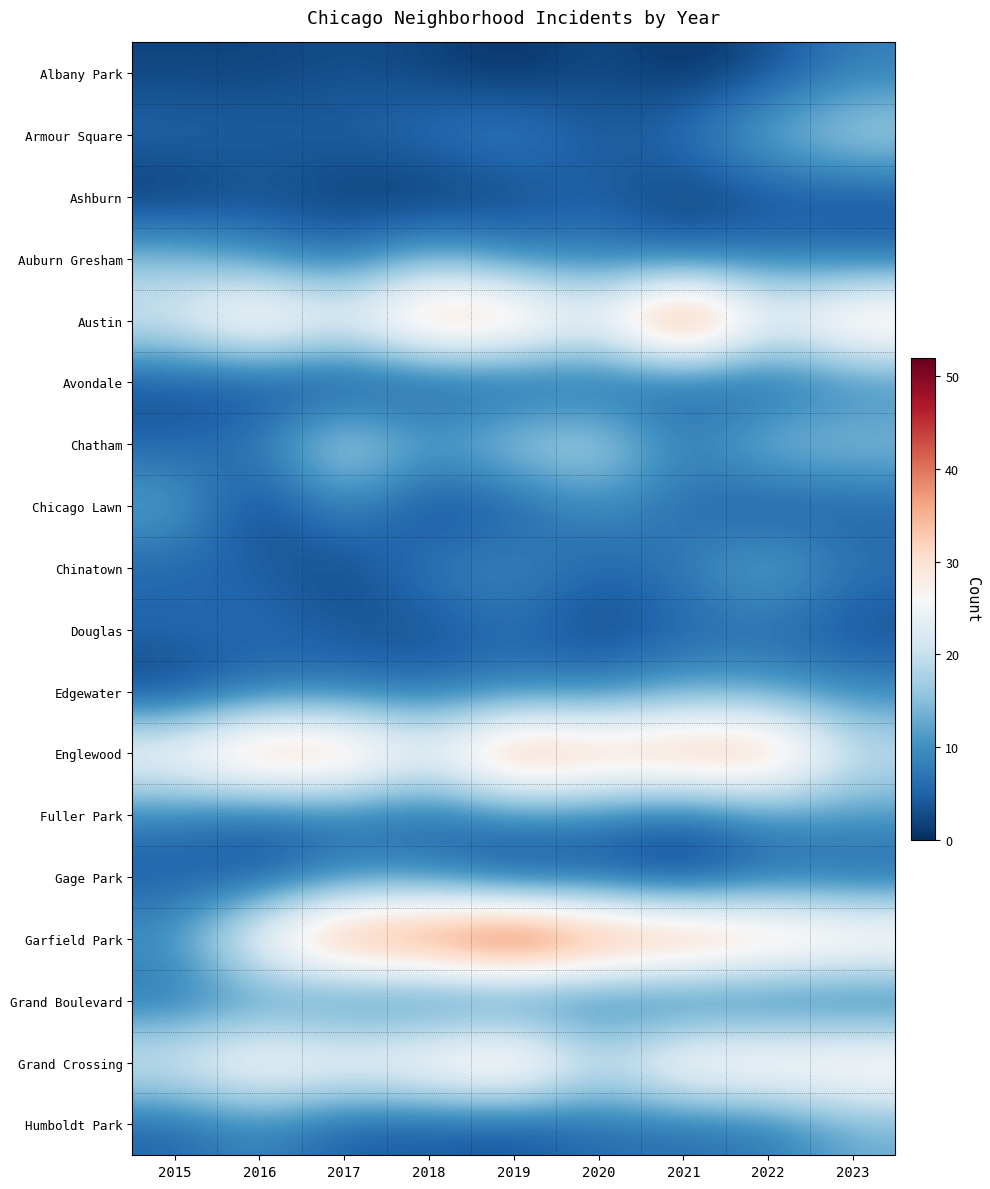

Which series has the widest spread of values?

Garfield Park